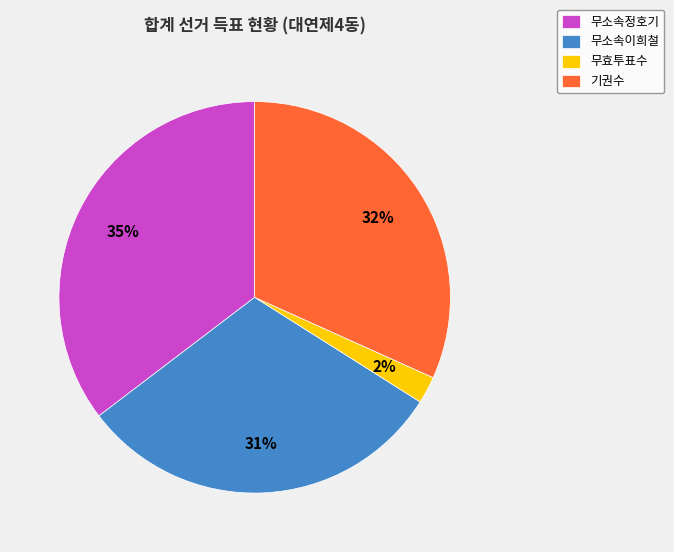

To the nearest percent, what is the difference between the largest and smallest slice percentages?

33%